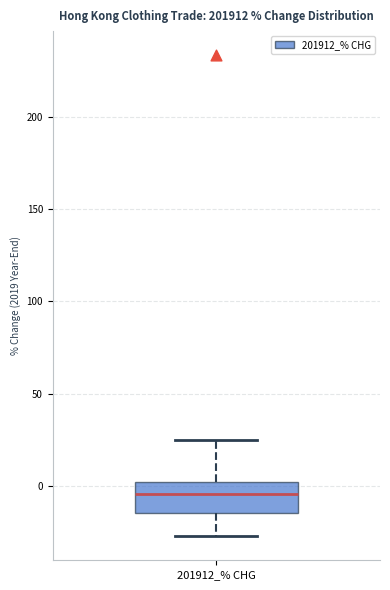

Read this box plot against the y-axis: the position of the median line, the range covered by the box, and the ends of both whiskers. The values are not printed on the chart, so give them approximately, as read against the axis.

median -5, box -15 to 0, whiskers -25 to 25